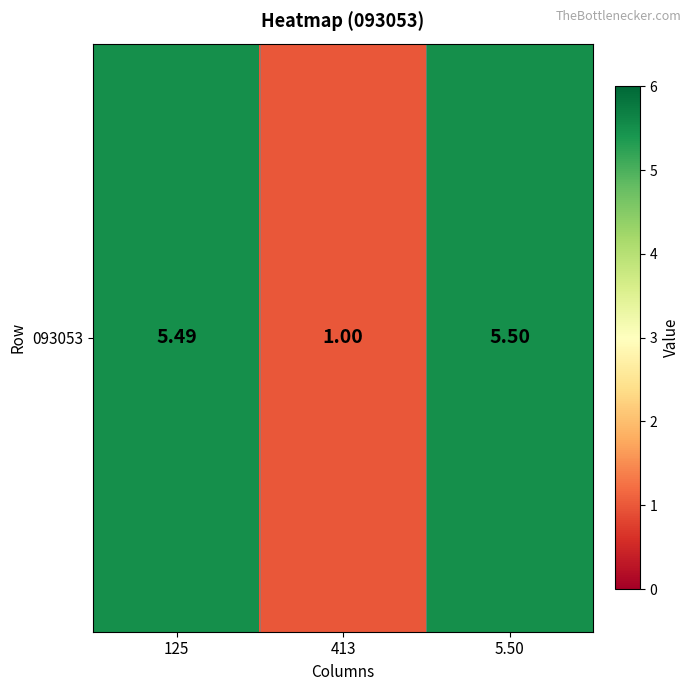

Reading left to right, extract all data points from this chart.

125=5.5	413=1.0	5.50=5.5